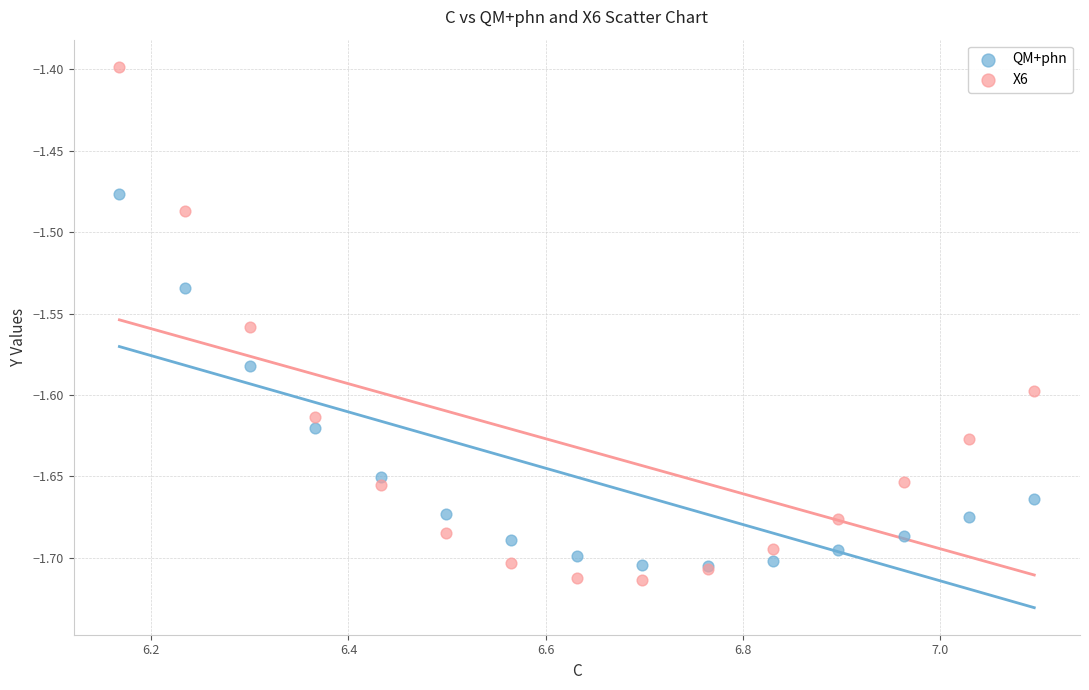

Across all series, what Y value is closest to -1?

-1.4